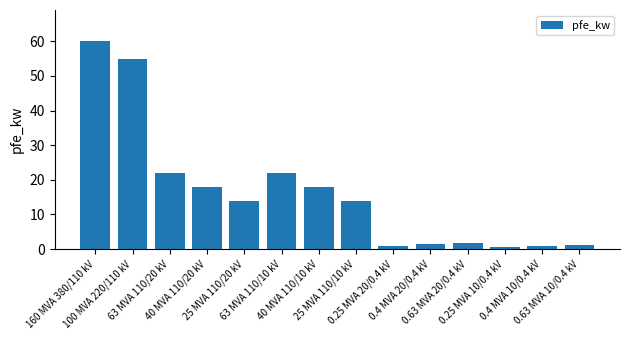

What is the value of the 4th bar from the left?

18.0